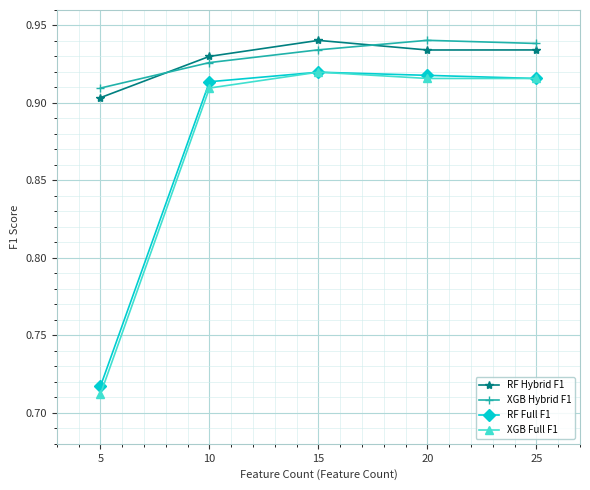

Which category has the lowest value in the RF Hybrid F1 series?

5